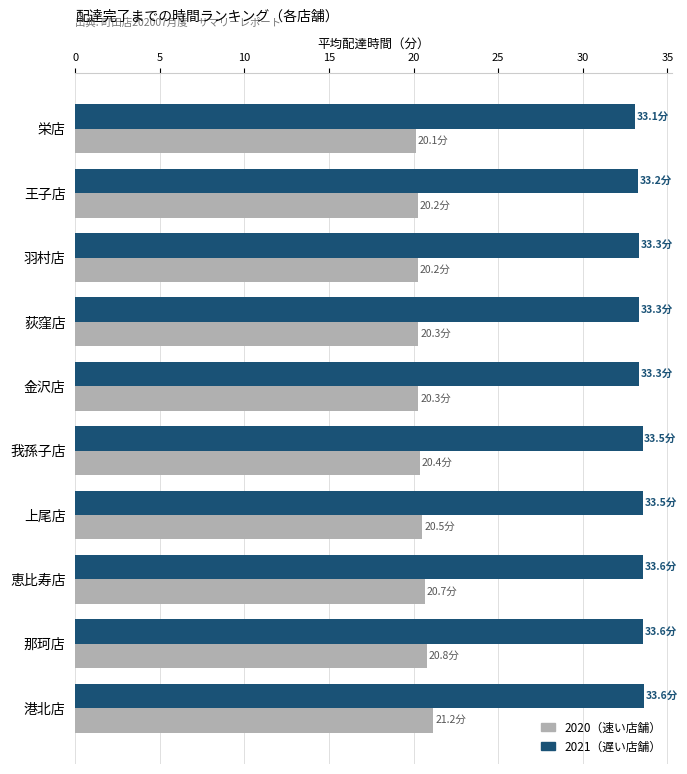

What is the difference between the highest and lowest values at 王子店?

13.0